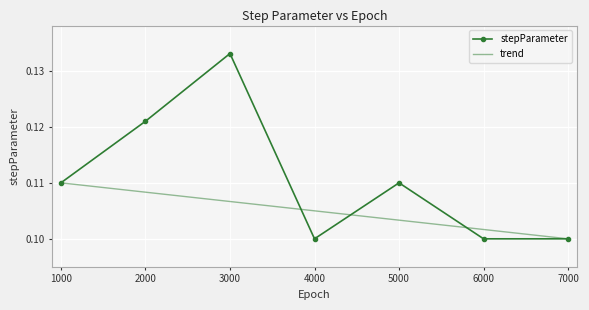

Is the value of stepParameter at 4000 greater than the value of trend at 2000?

No